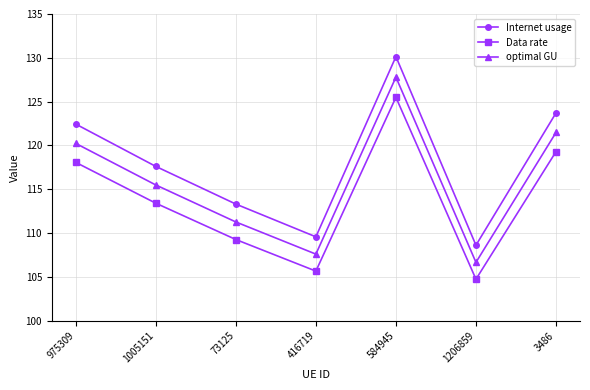

Read the Internet usage value at 3486.

123.7